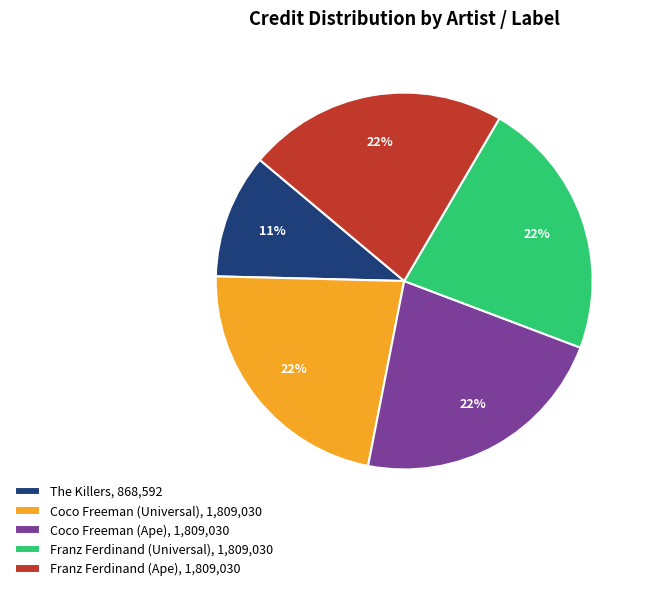

Does any single category account for the majority?

No